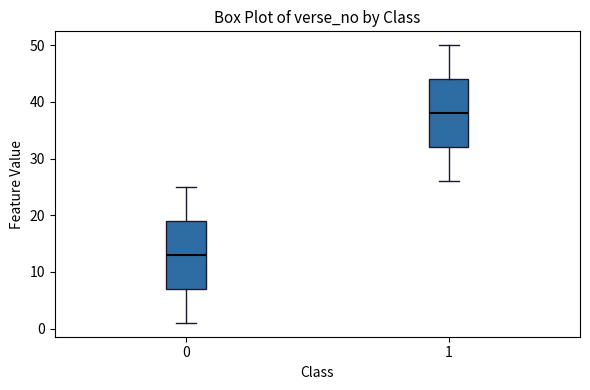

Reading left to right, transcribe this box plot: for each box, give where its median line is, the range the box spans, and where its two whiskers end, as read against the y-axis. The values are not printed on the chart, so give them approximately, as read against the axis.

0: median 13, box 7 to 19, whiskers 1 to 25
1: median 38, box 32 to 44, whiskers 26 to 50